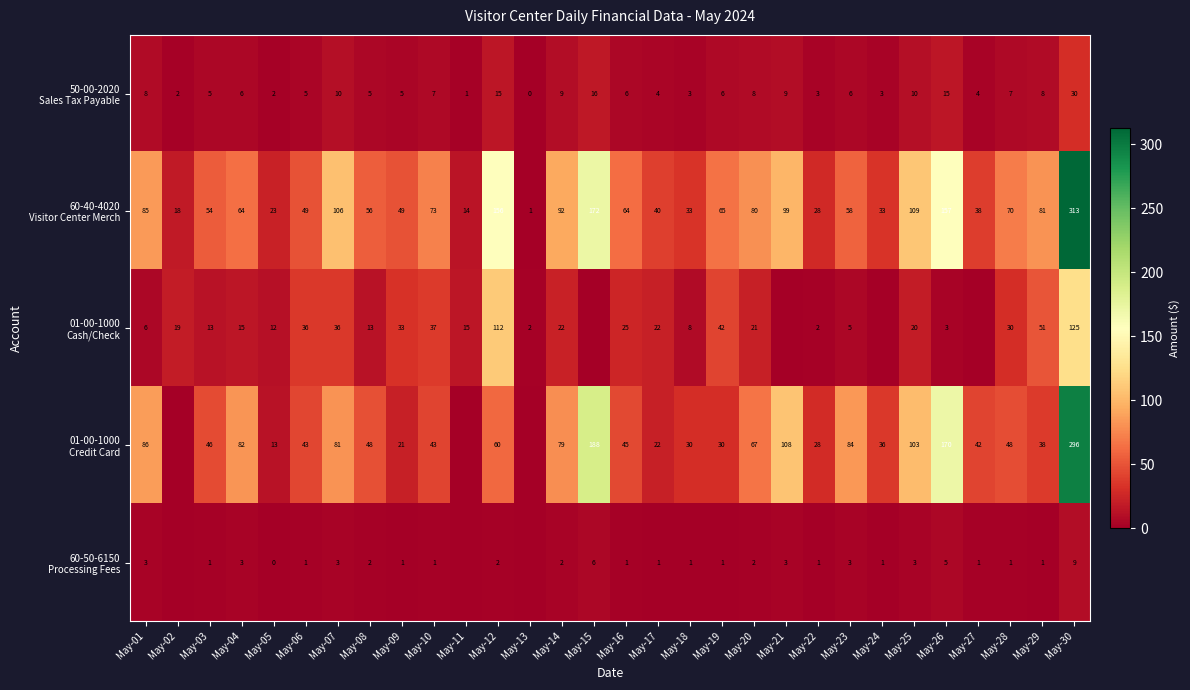

What is the spread (max minus min) of values at May-05?

23